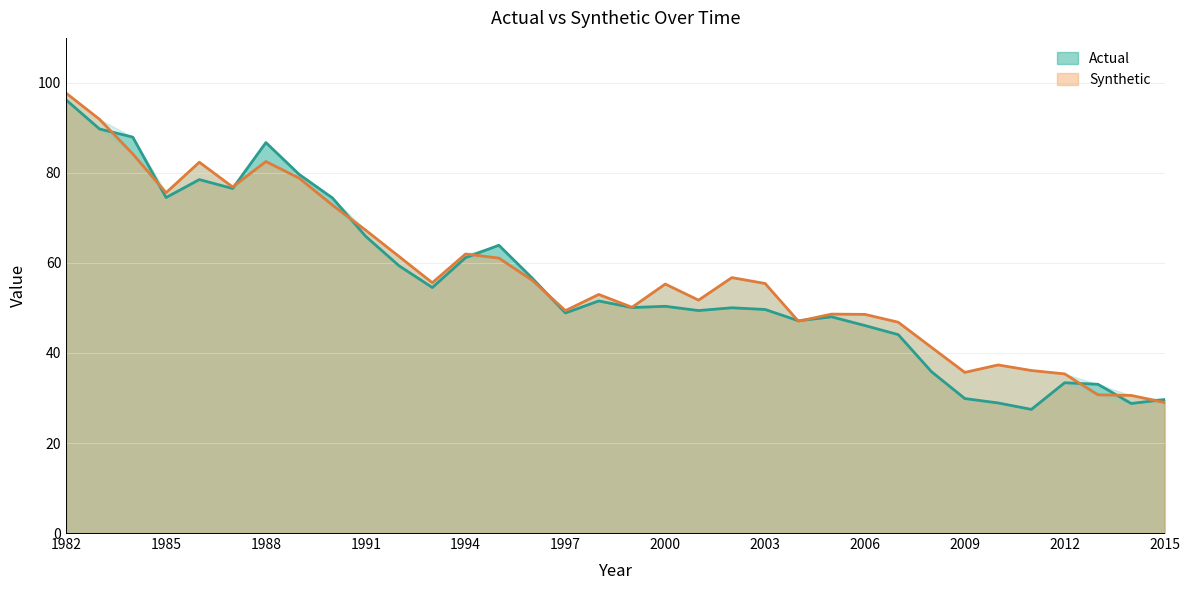

At which category does Actual reach its first local valley?

1985